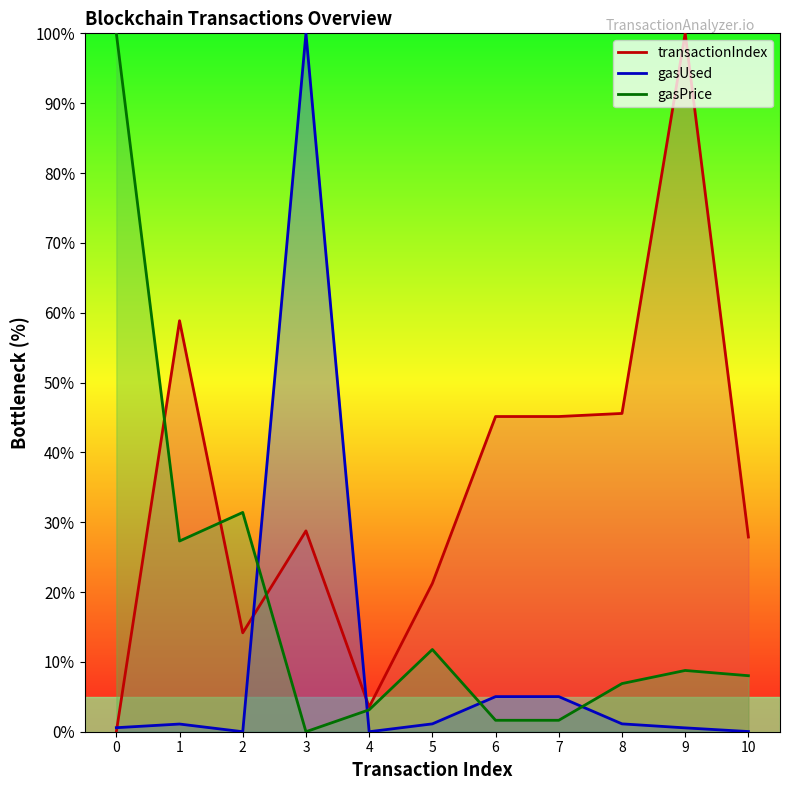

What is the sum of all transactionIndex values?

390.3